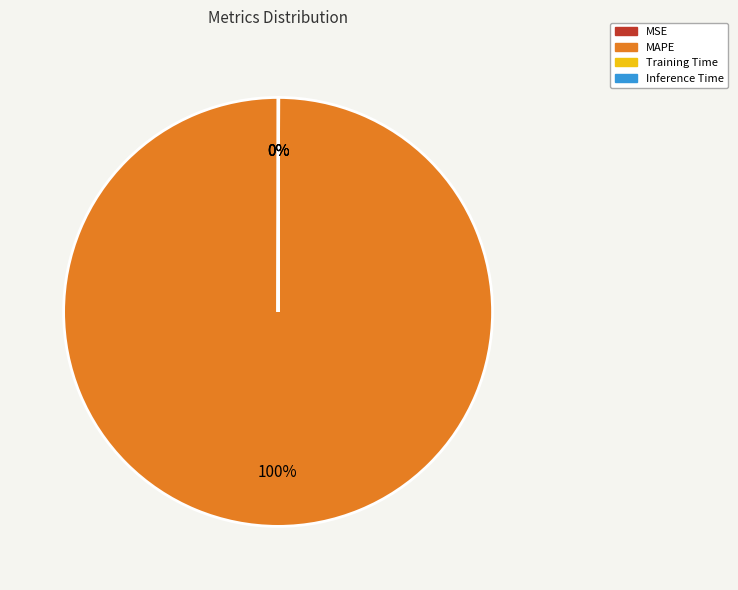

To the nearest percent, what is the difference between the largest and smallest slice percentages?

100%